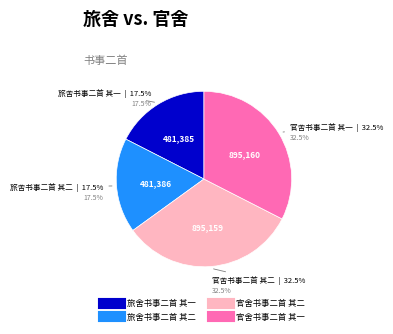

What is the largest slice in the pie chart?

官舍书事二首 其一